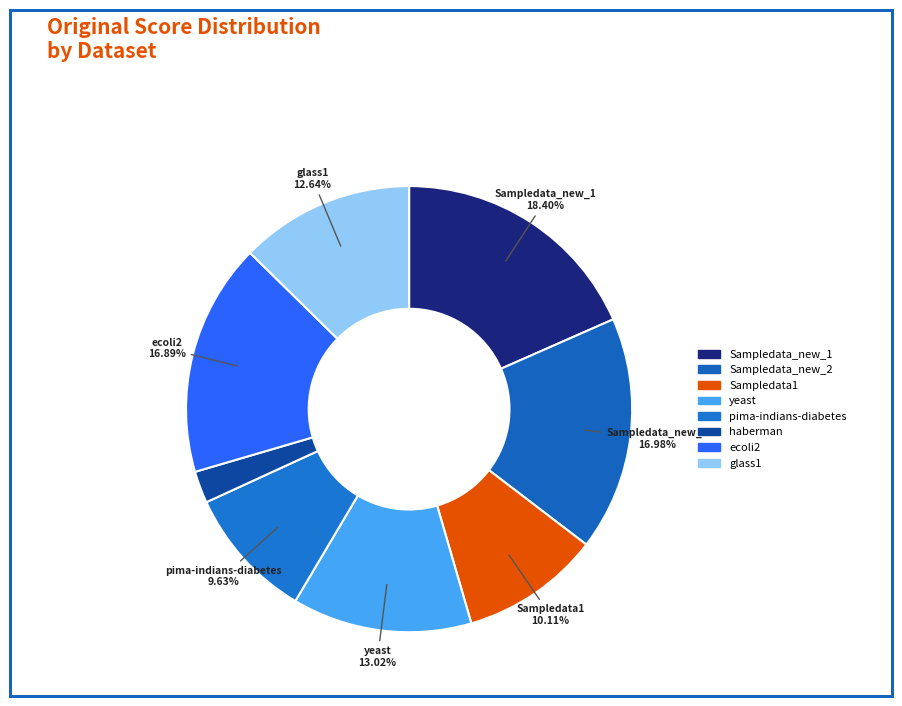

Between ecoli2 and haberman, which is larger?

ecoli2